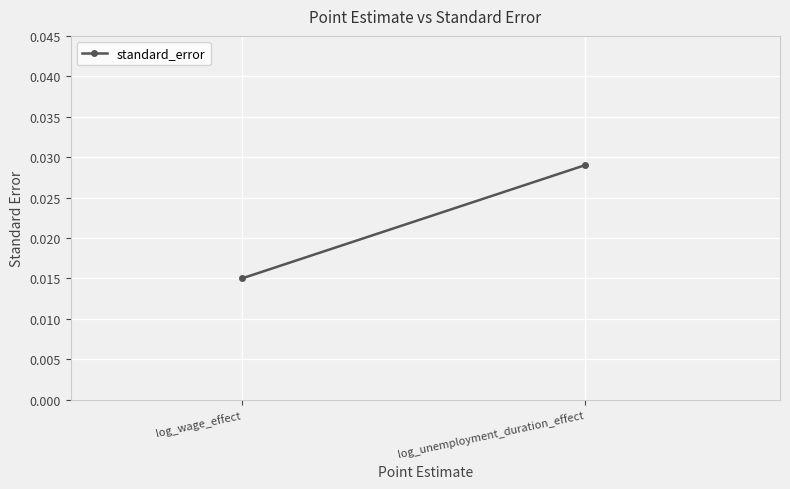

At which label is the value closest to 0?

log_wage_effect